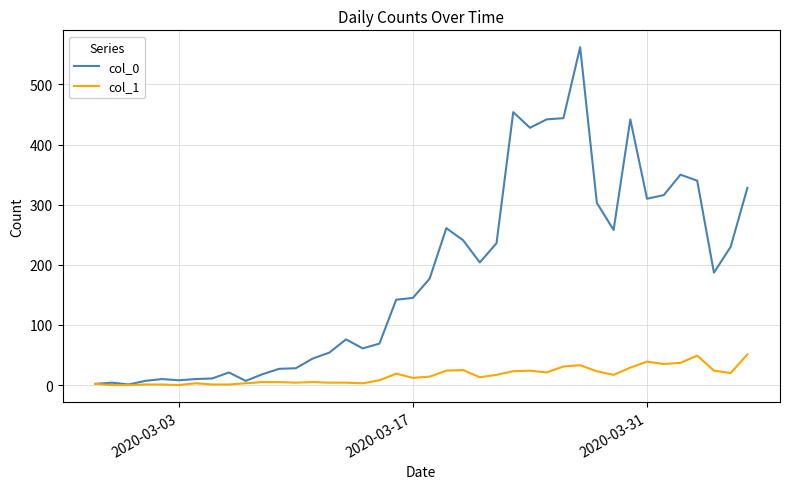

What is the maximum value shown in the chart?

562